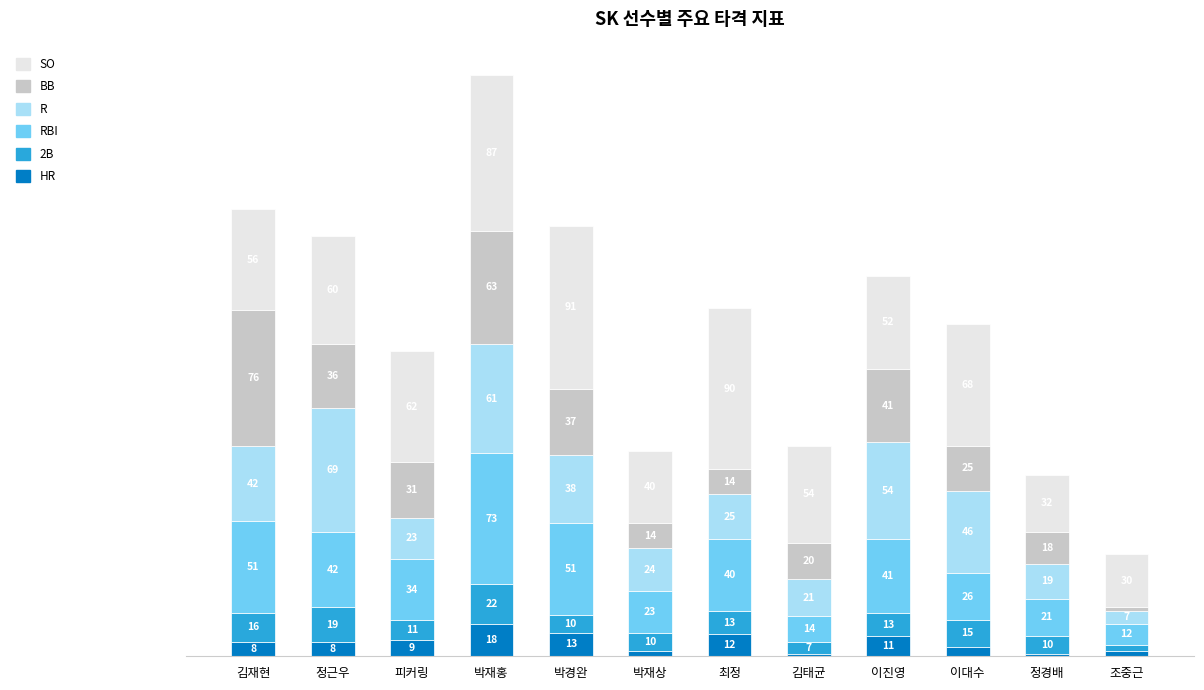

At which category is the sum across all series the highest?

박재홍